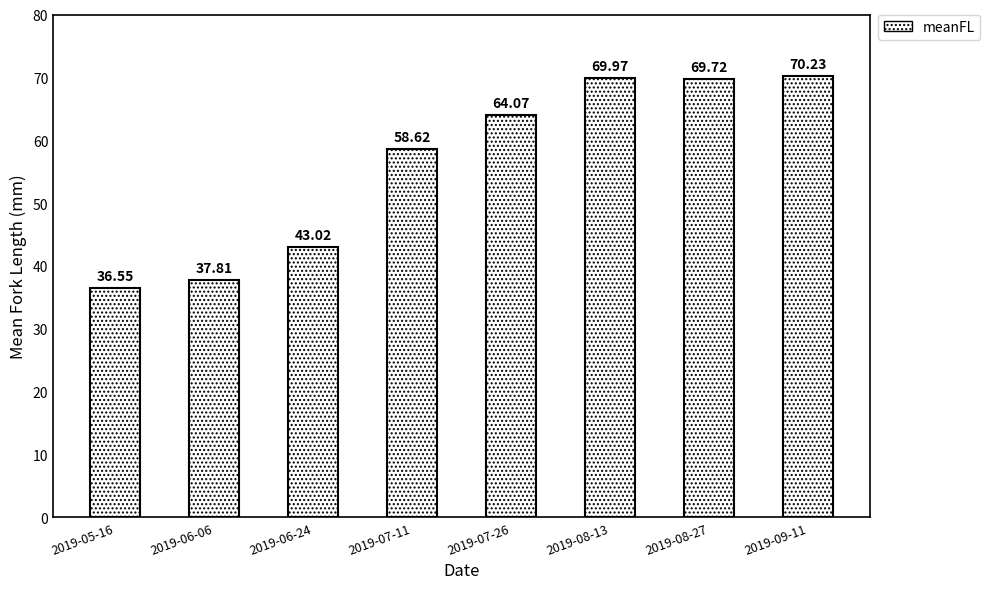

How many bars are there in total?

8